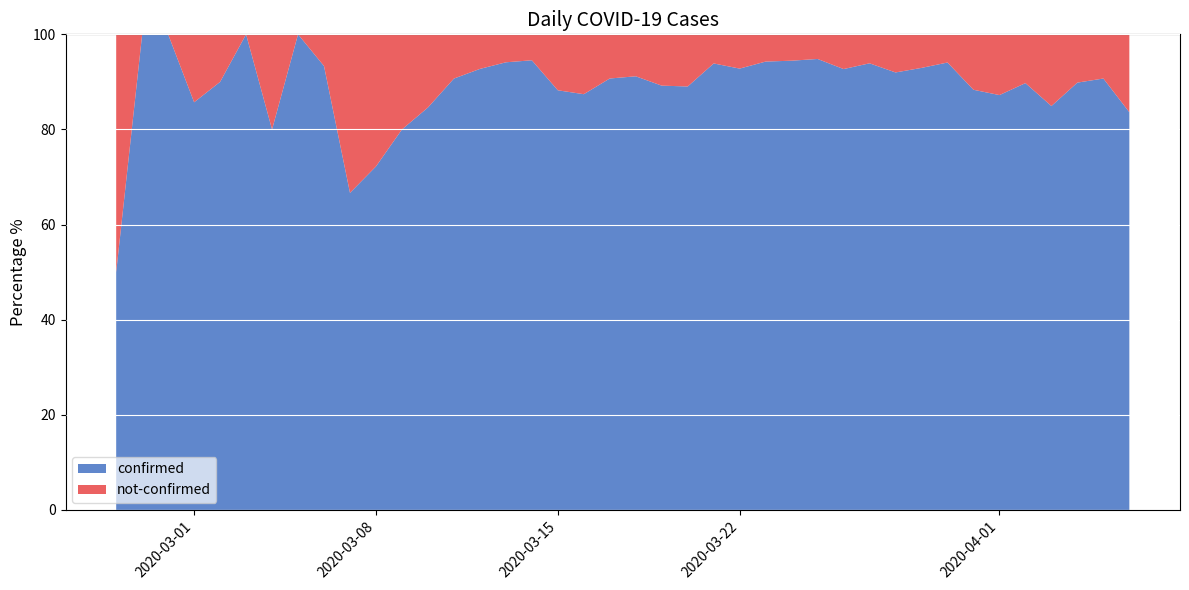

Reading right to left, list all the values displayed in this chart.

confirmed: 286	205	177	293	315	280	288	397	237	287	524	419	421	392	395	219	184	203	215	155	127	125	60	52	64	51	39	22	20	13	6	14	10	8	6	9	6	1	3	2
not-confirmed: 56	21	20	52	36	41	38	25	18	25	34	33	23	23	24	17	12	25	26	15	13	18	8	3	4	4	4	4	5	5	3	1	0	2	0	1	1	0	0	2